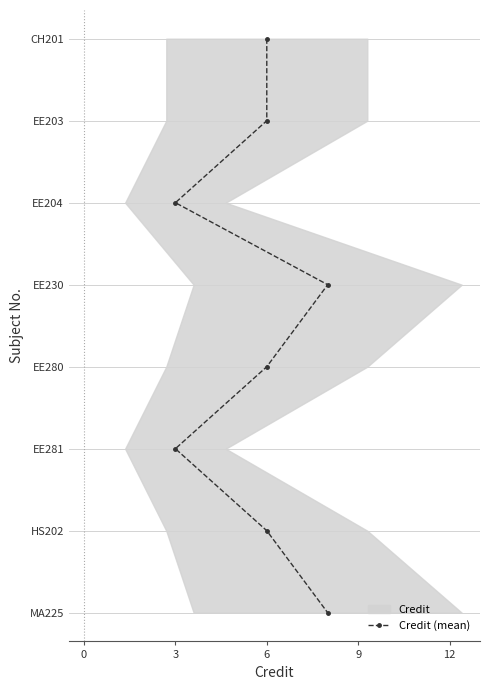

Between 3 and 6, which is larger?

3